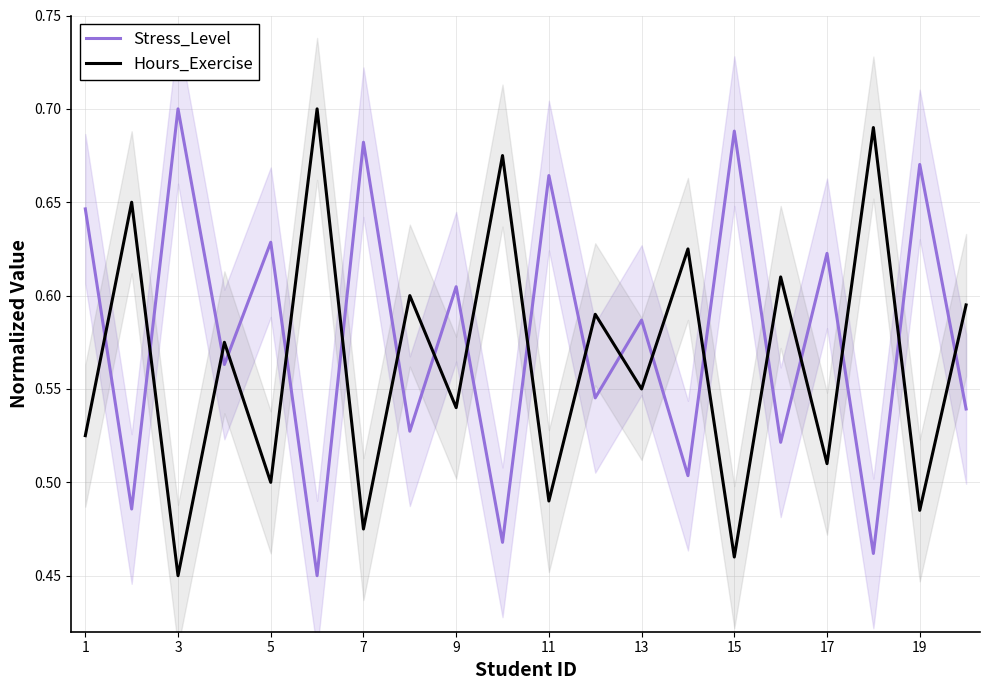

Reading left to right, extract all data points from this chart.

Stress_Level: 0.6	0.5	0.7	0.6	0.6	0.5	0.7	0.5	0.6	0.5	0.7	0.5	0.6	0.5	0.7	0.5	0.6	0.5	0.7	0.5
Hours_Exercise: 0.5	0.7	0.5	0.6	0.5	0.7	0.5	0.6	0.5	0.7	0.5	0.6	0.6	0.6	0.5	0.6	0.5	0.7	0.5	0.6